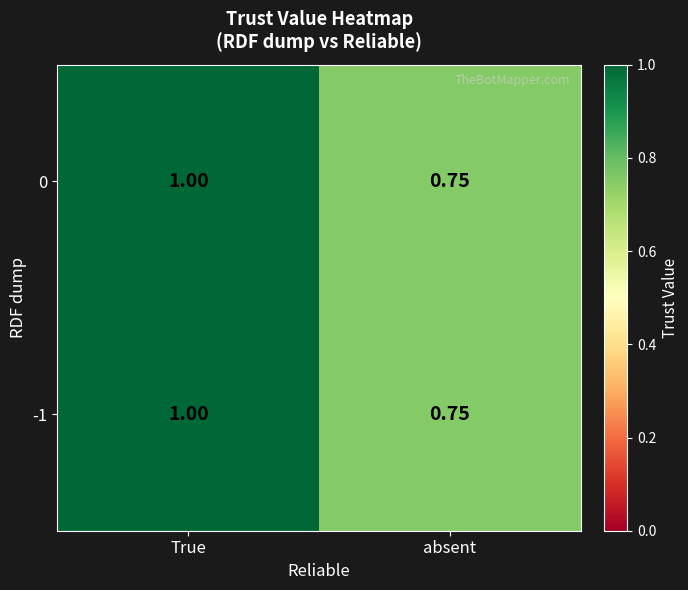

At which category is the sum across all series the highest?

True